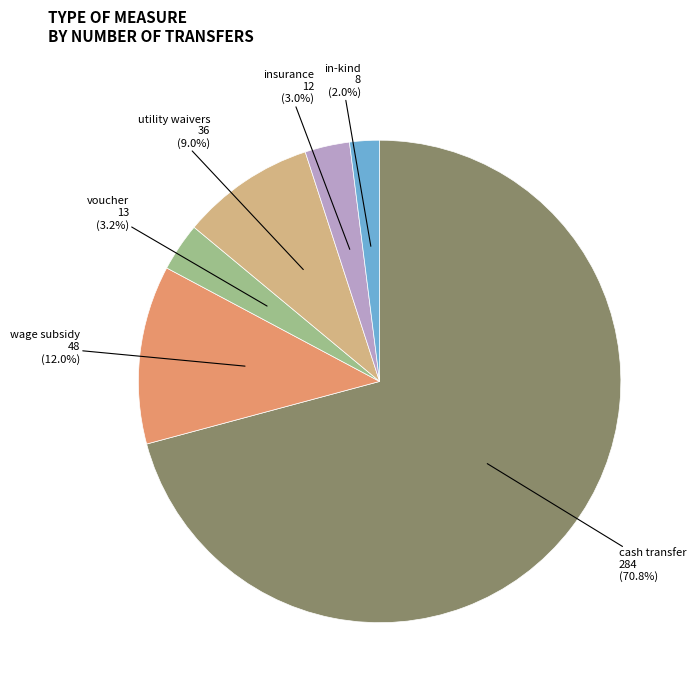

Count the number of slices in the pie.

6